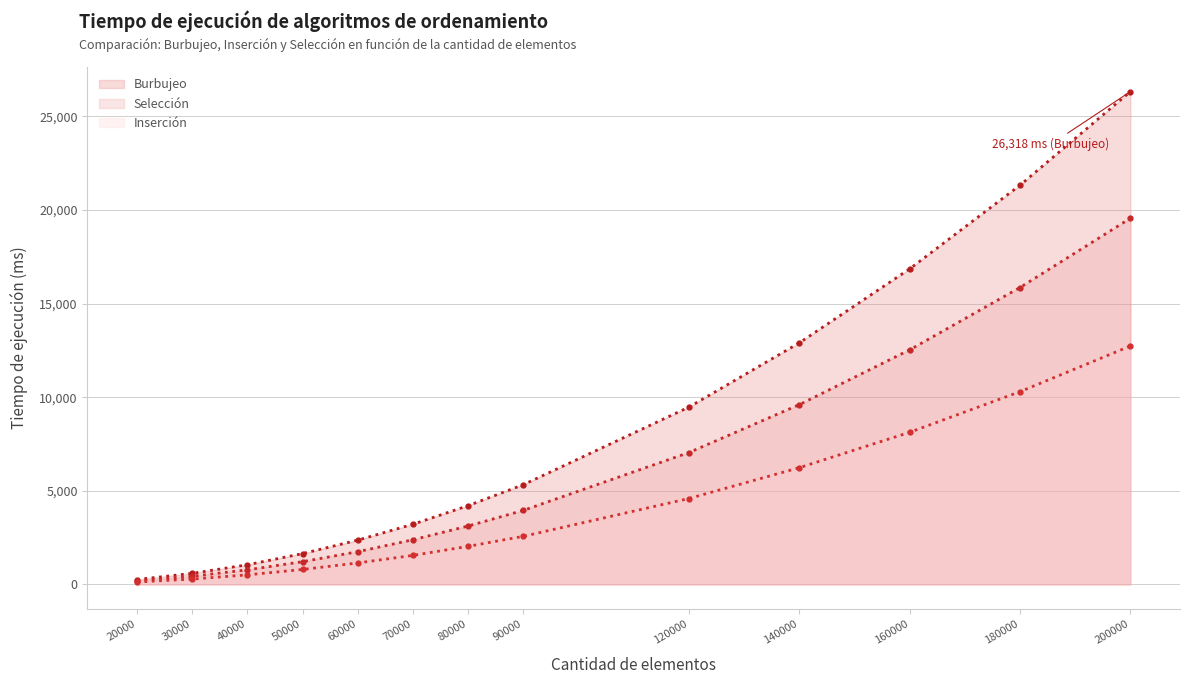

True or false: Inserción (línea) has more than 2 points higher than both neighbors.

False